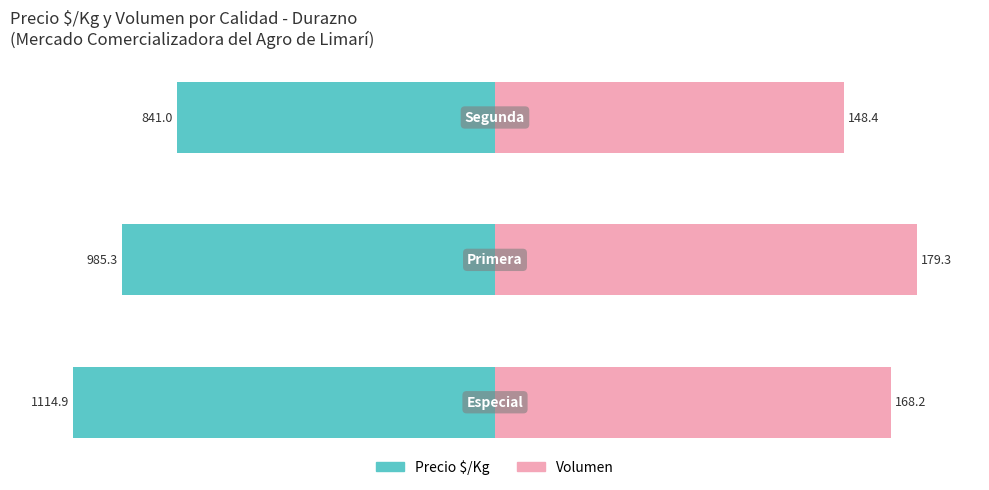

How many data points does each series have?

3